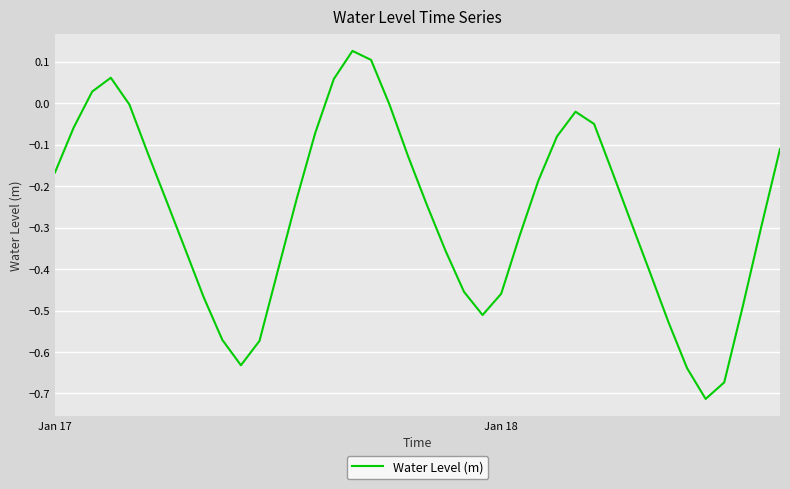

What is the difference between the maximum and minimum values?

0.8